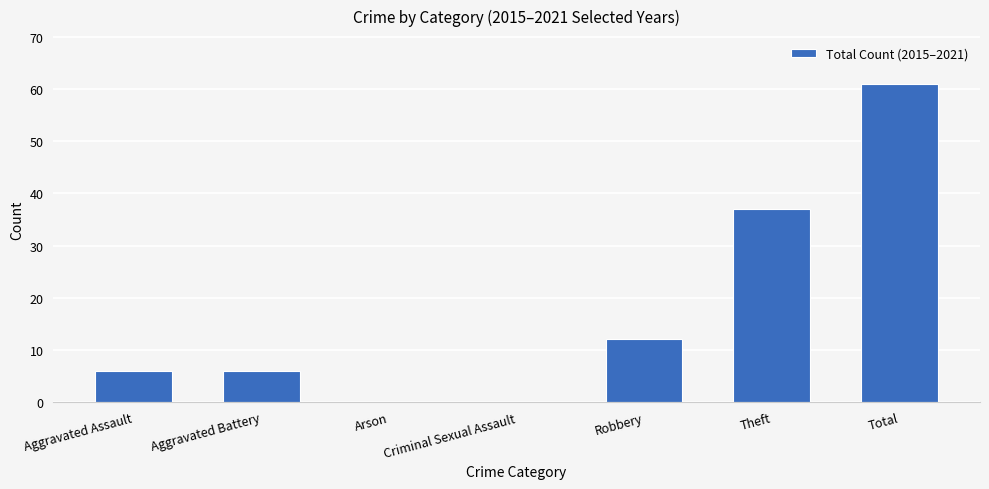

Reading left to right, extract all data points from this chart.

Aggravated Assault=6	Aggravated Battery=6	Arson=0	Criminal Sexual Assault=0	Robbery=12	Theft=37	Total=61